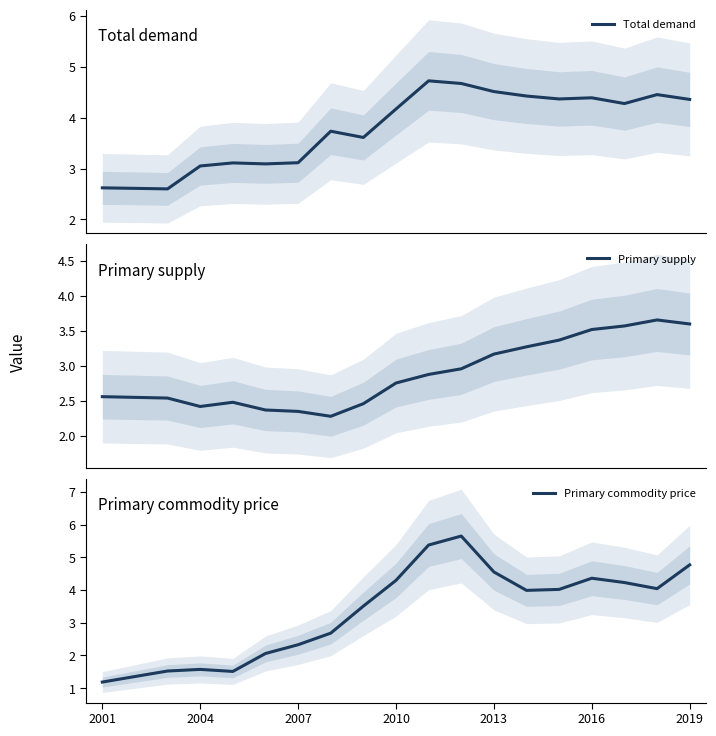

What is the lowest value of the Primary supply series?

2.3